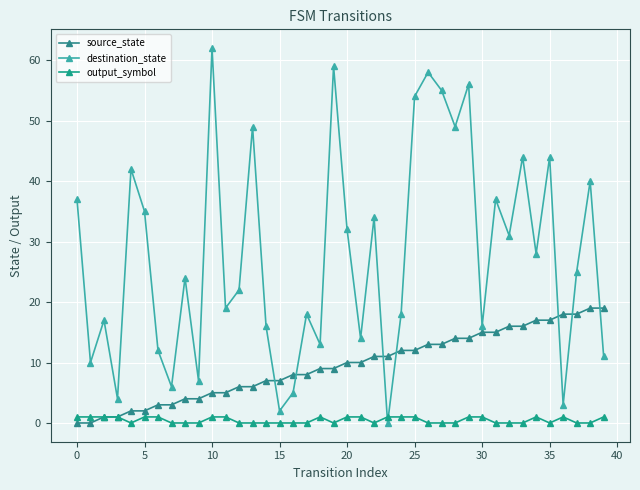

What is the sum of all destination_state values?

1108